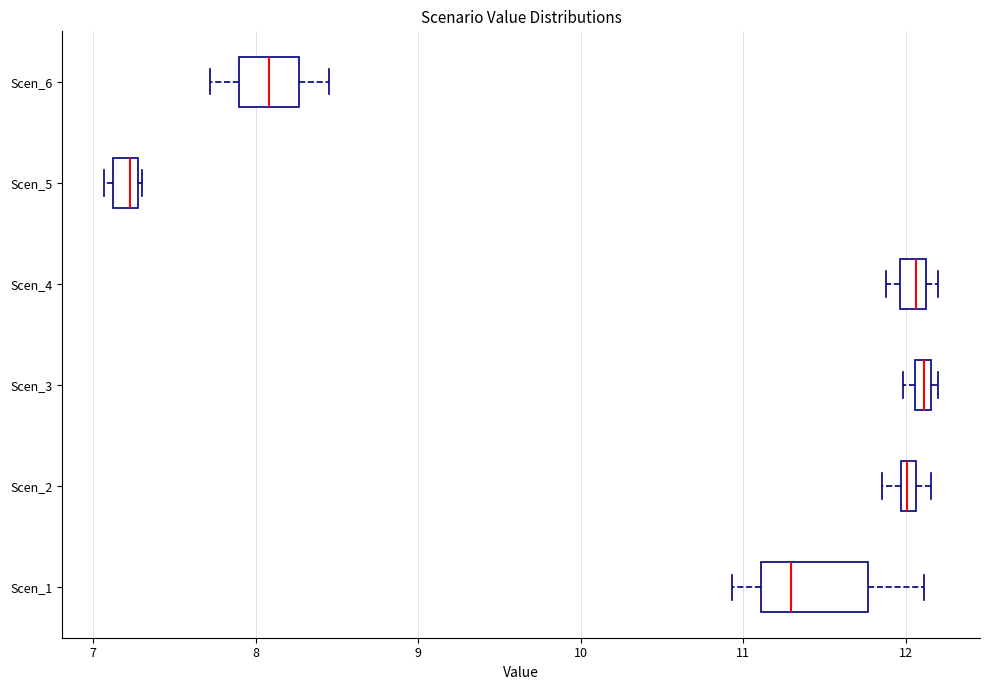

Comparing the boxes themselves (not the whiskers), which one is the widest?

Scen_1